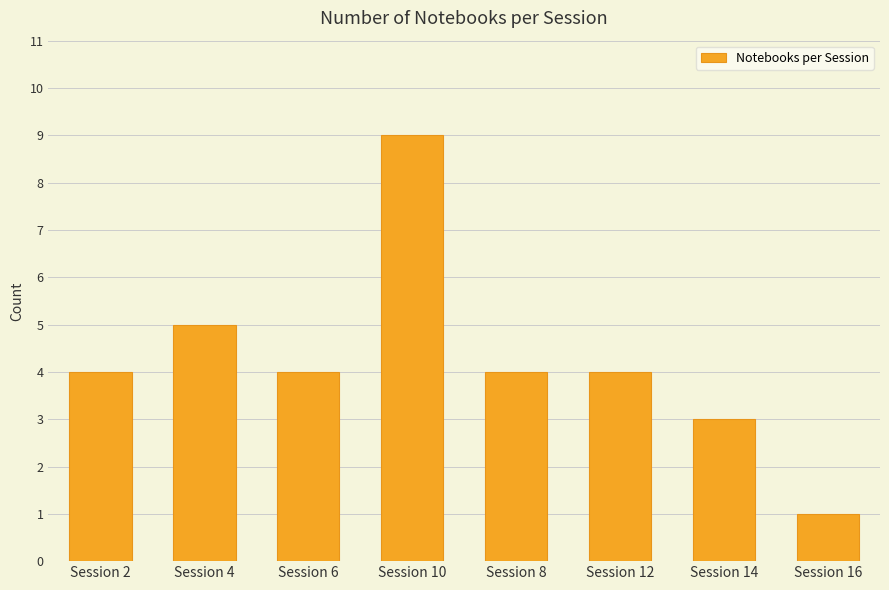

Between Session 12 and Session 16, which is larger?

Session 12